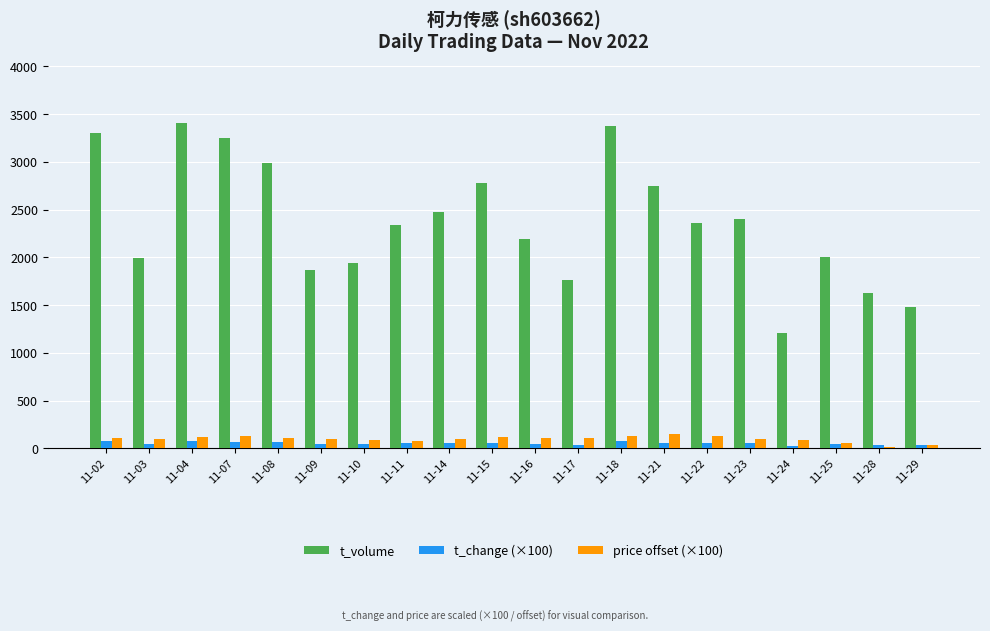

What is the lowest value of the t_volume series?

1205.0